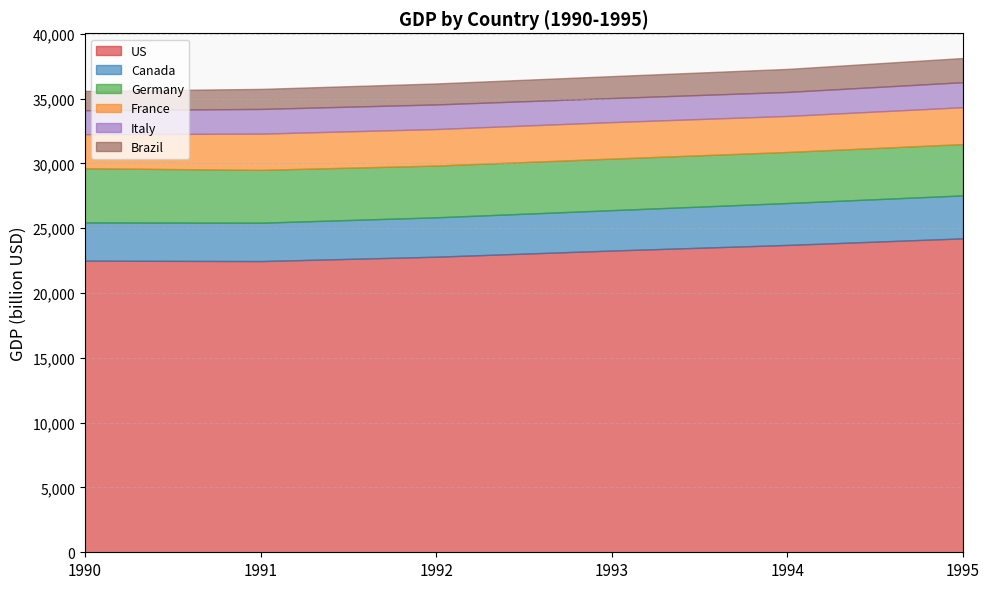

What is the total value across all series at 1992?

36169.5